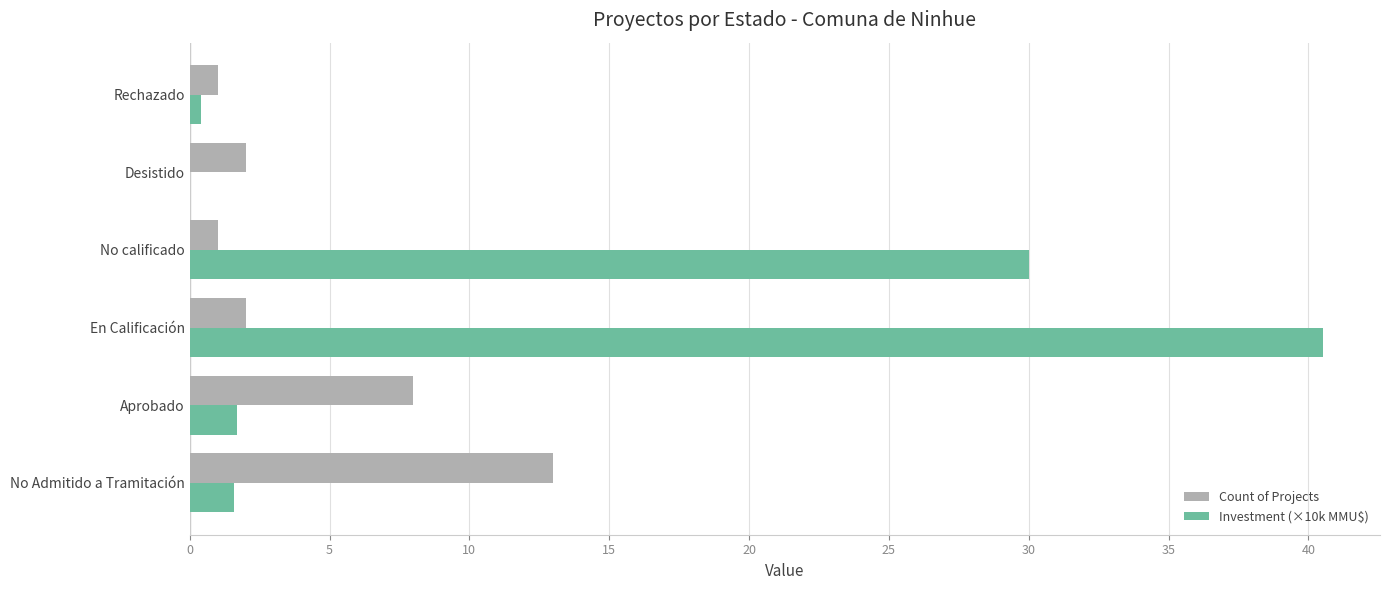

What is the maximum value for Investment (×10k MMU$)?

40.5